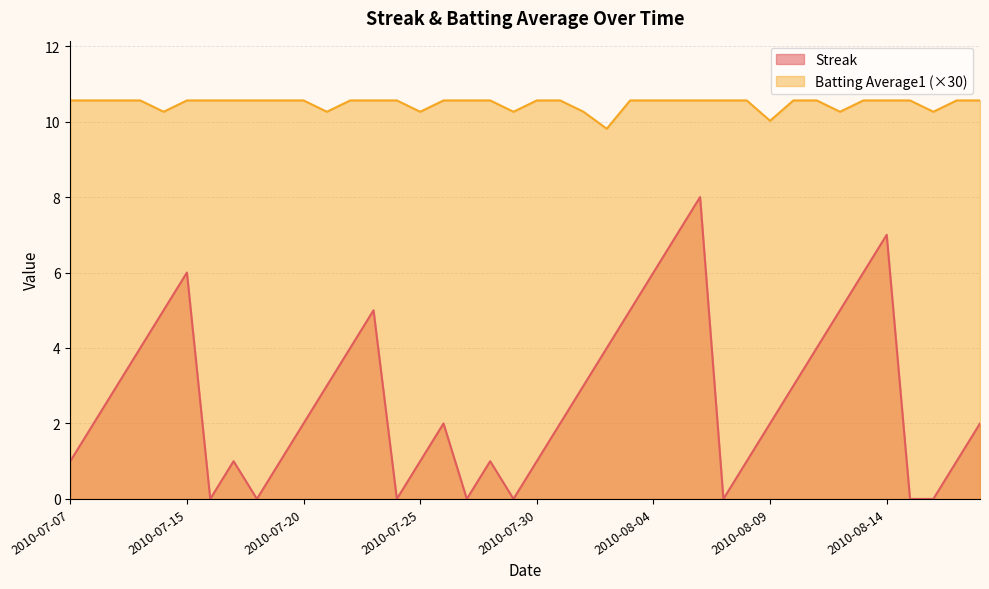

What is the difference between the highest and lowest values at 2010-07-10?

6.6